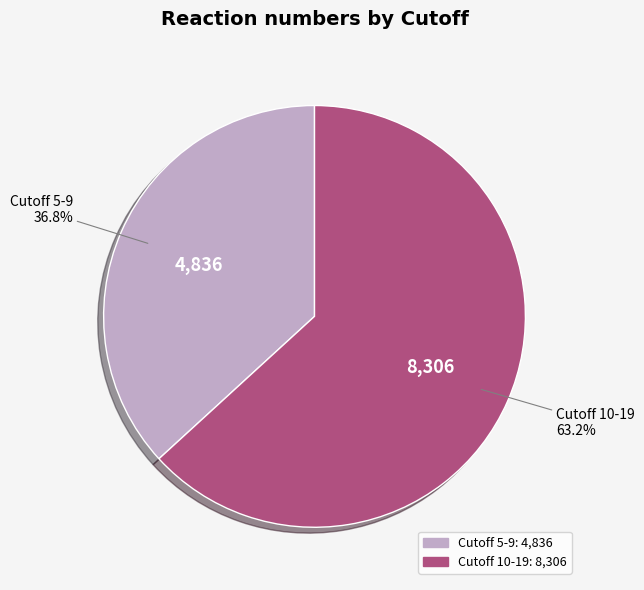

Does any single category account for the majority?

Yes